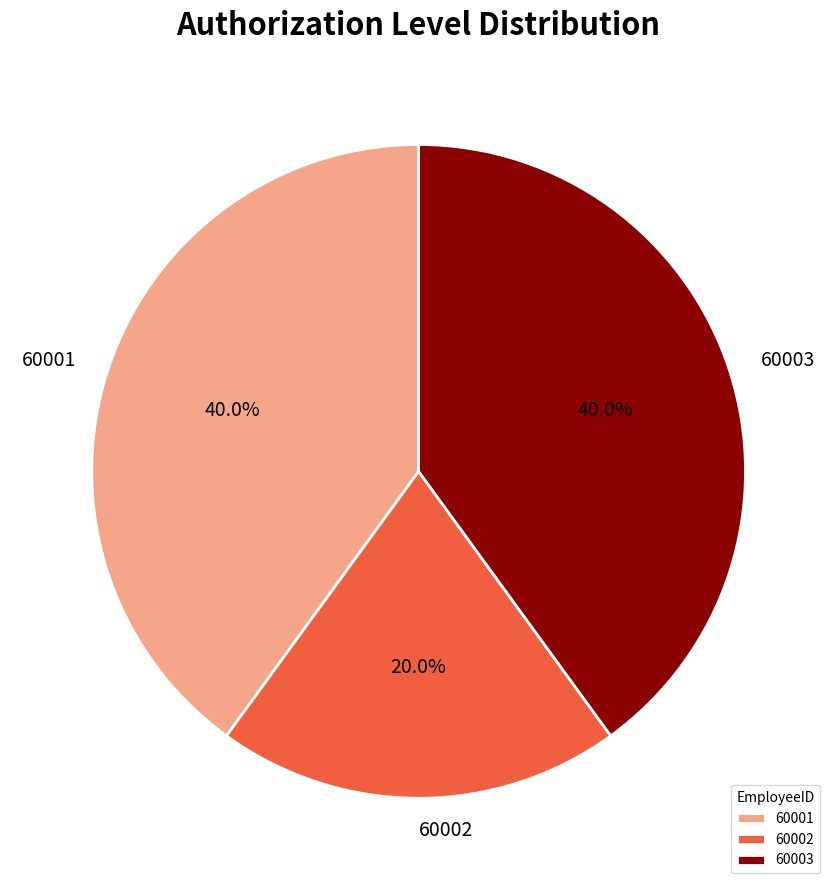

What portion of the pie excludes 60001?

60.0%